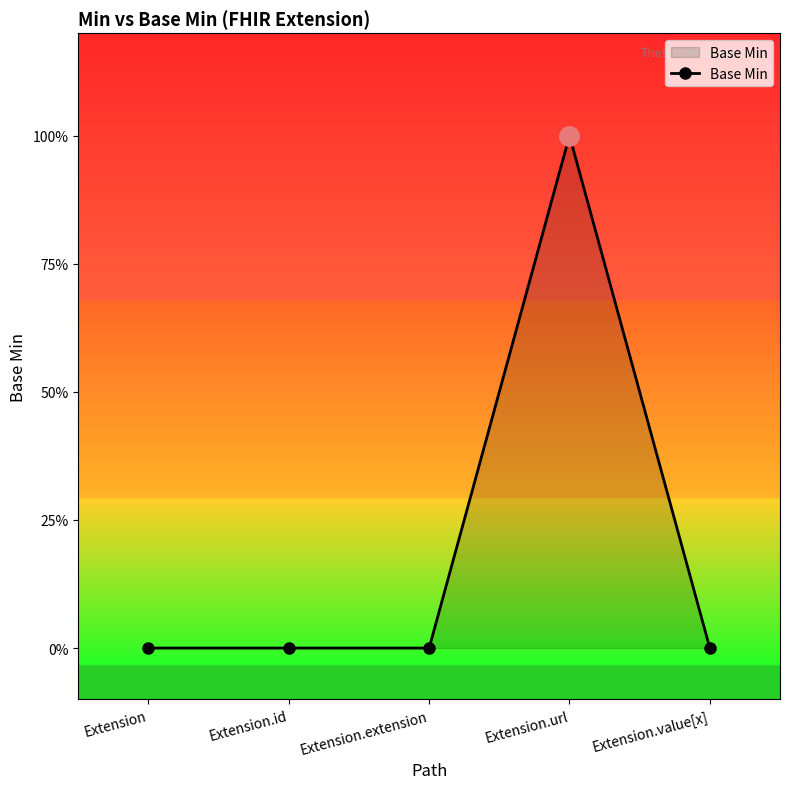

True or false: there are more than 0 points higher than both neighbors.

True